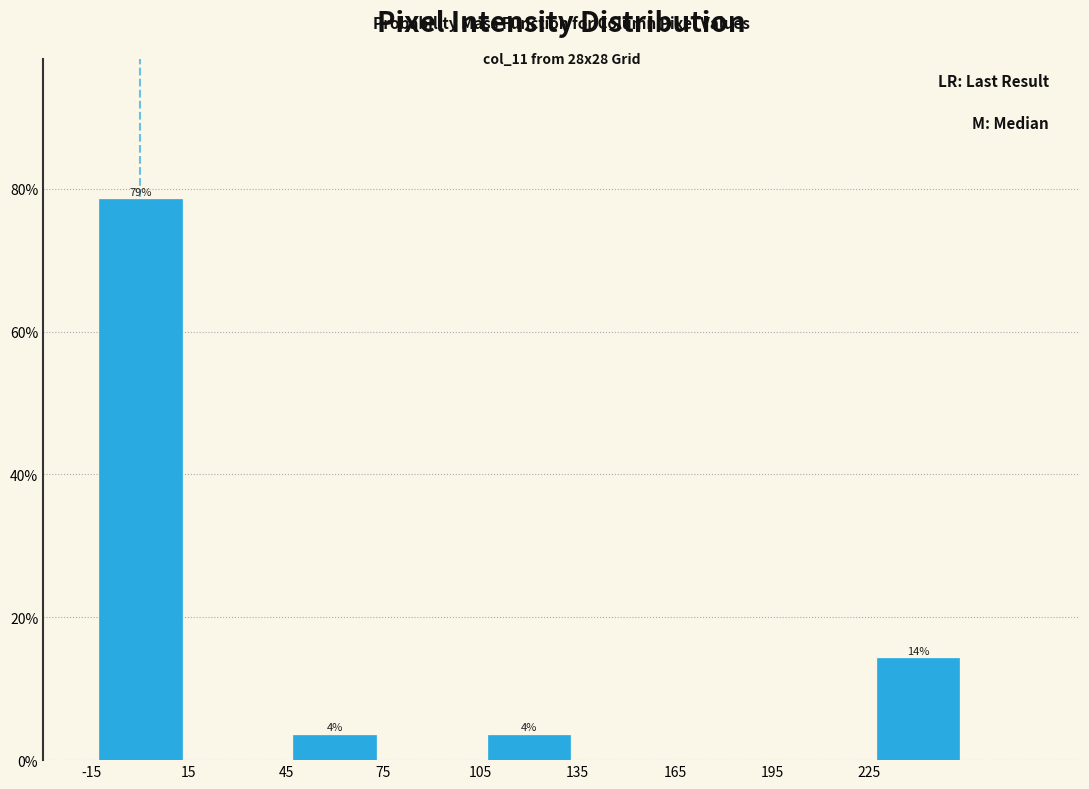

Over which range of the x-axis is the bar tallest?

-15 to 15